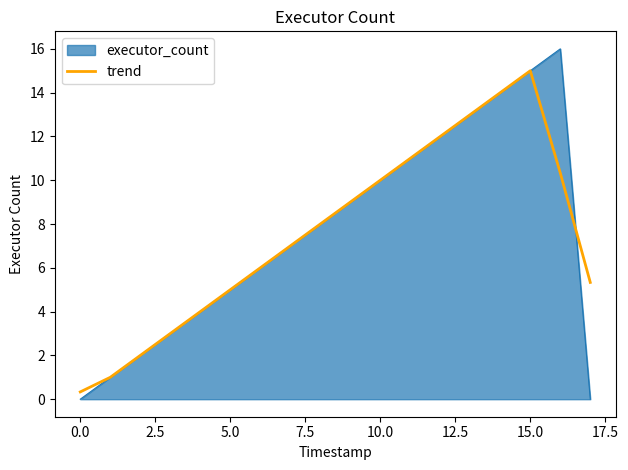

Which series has the widest spread of values?

executor_count